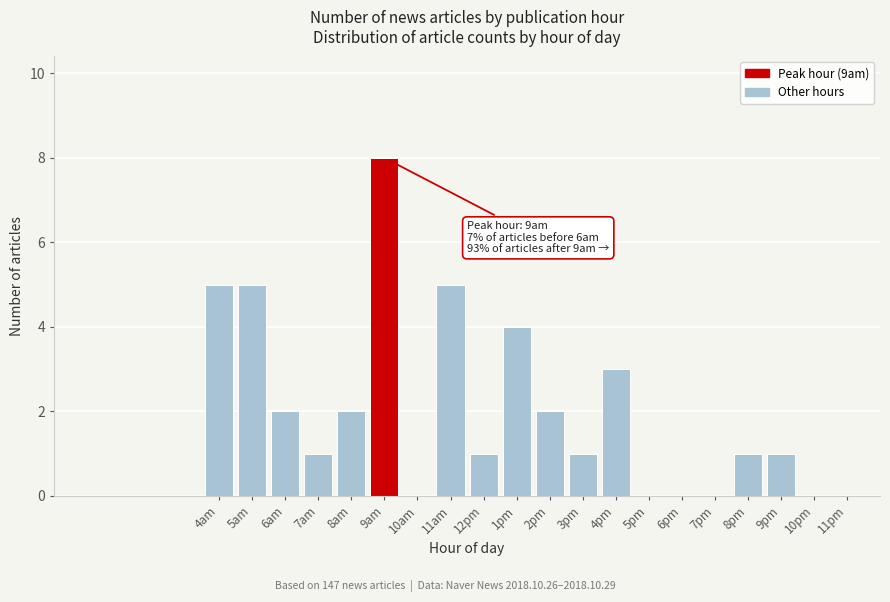

Reading right to left, what are all the values shown in this chart?

11pm=0	10pm=0	9pm=1	8pm=1	7pm=0	6pm=0	5pm=0	4pm=3	3pm=1	2pm=2	1pm=4	12pm=1	11am=5	10am=0	9am=8	8am=2	7am=1	6am=2	5am=5	4am=5